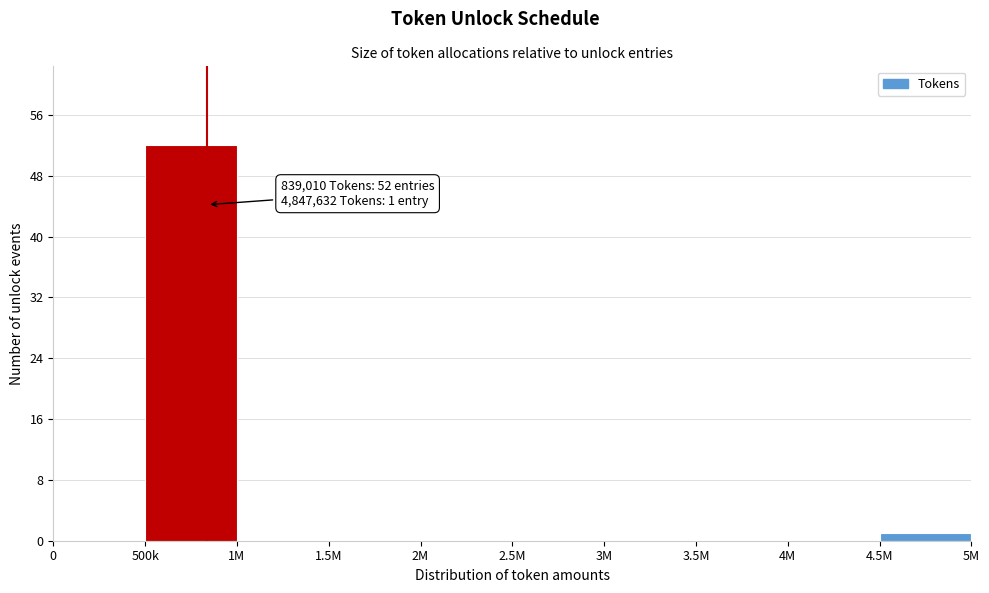

Reading left to right, list all the values displayed in this chart.

0=0	500k=52	1M=0	1.5M=0	2M=0	2.5M=0	3M=0	3.5M=0	4M=0	4.5M=1